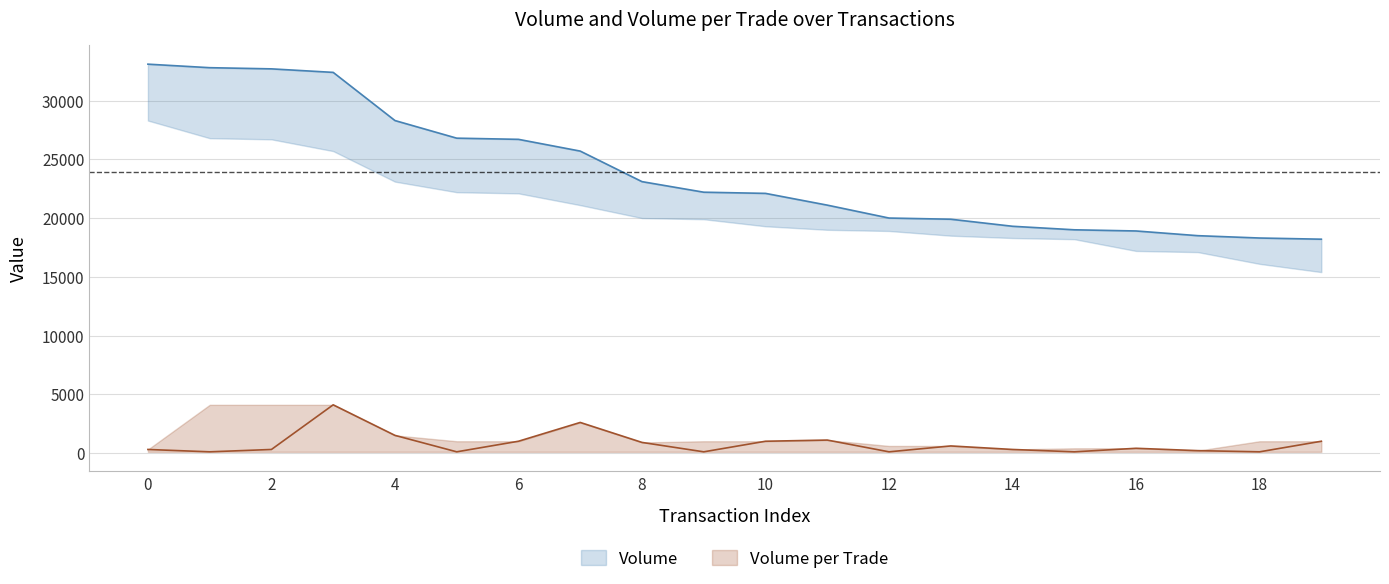

Is it true that Volume equals 25700 at 7?

True